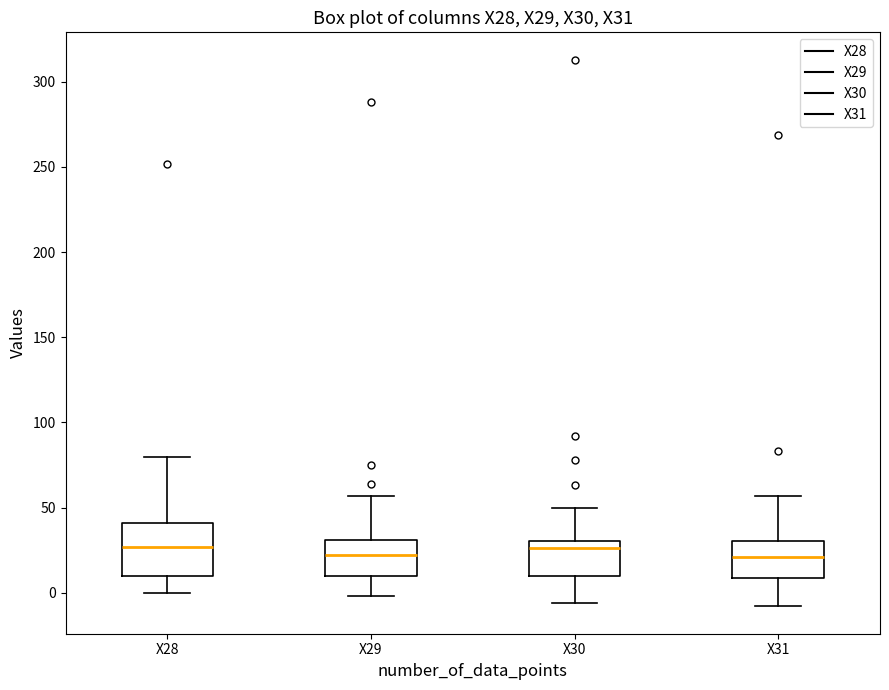

Reading left to right, transcribe this box plot: for each box, give where its median line is, the range the box spans, and where its two whiskers end, as read against the y-axis. The values are not printed on the chart, so give them approximately, as read against the axis.

X28: median 25, box 10 to 40, whiskers 0 to 80
X29: median 20, box 10 to 30, whiskers 0 to 55
X30: median 25, box 10 to 30, whiskers -5 to 50
X31: median 20, box 10 to 30, whiskers -10 to 55